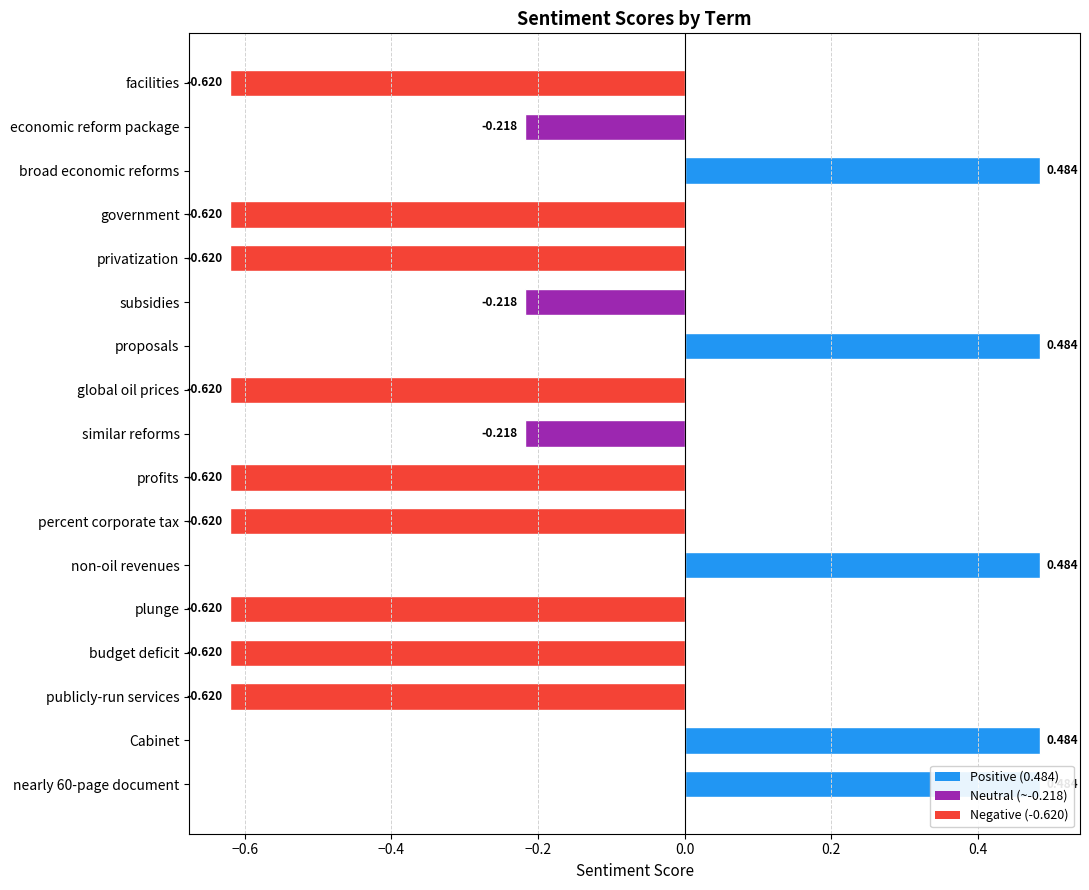

Count the number of data series in this chart.

1